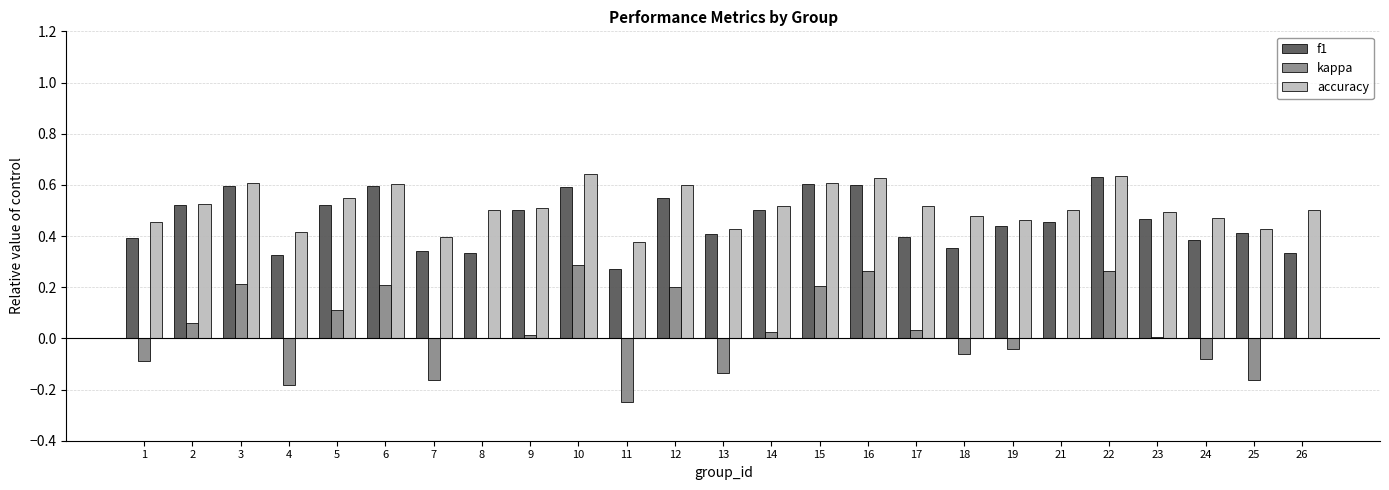

What are all the series names shown in the legend?

f1, kappa, accuracy